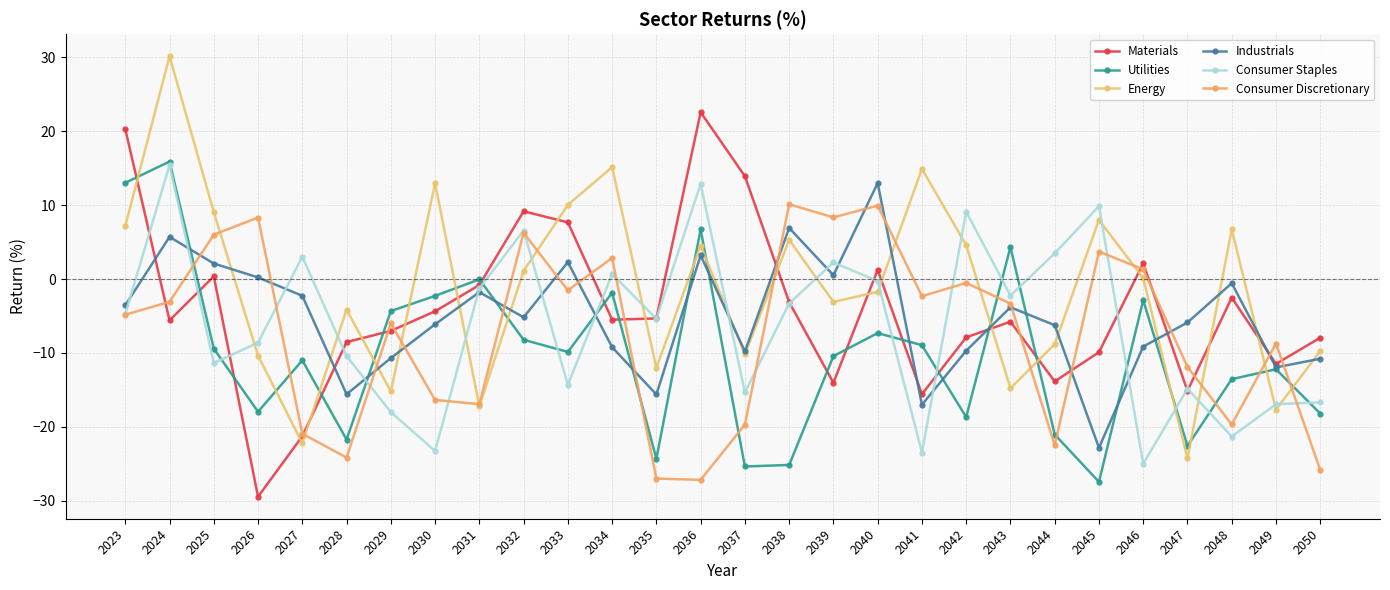

After their last crossing, which series has the higher values: Materials or Consumer Discretionary?

Materials